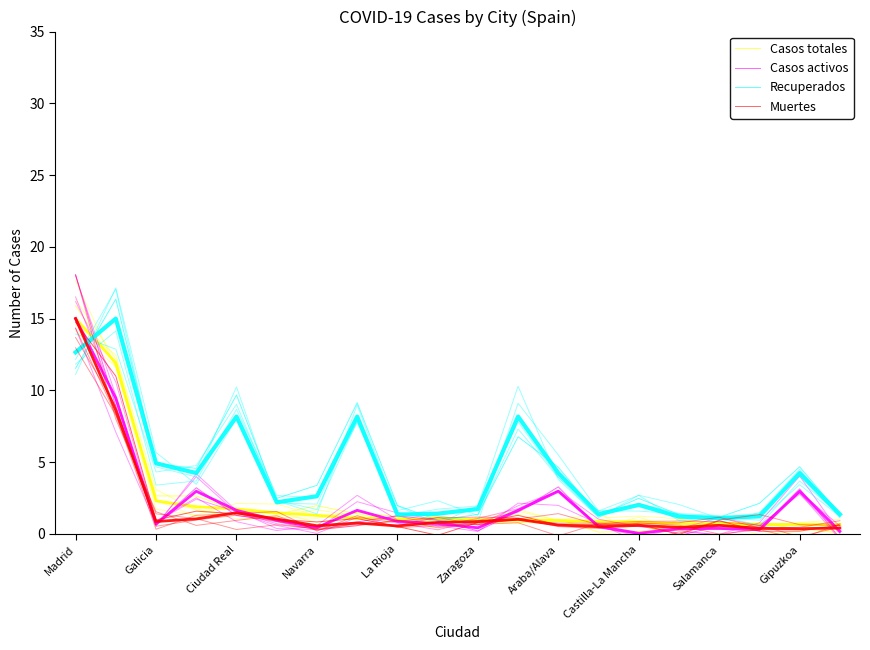

Which series has the largest total across all categories?

Recuperados